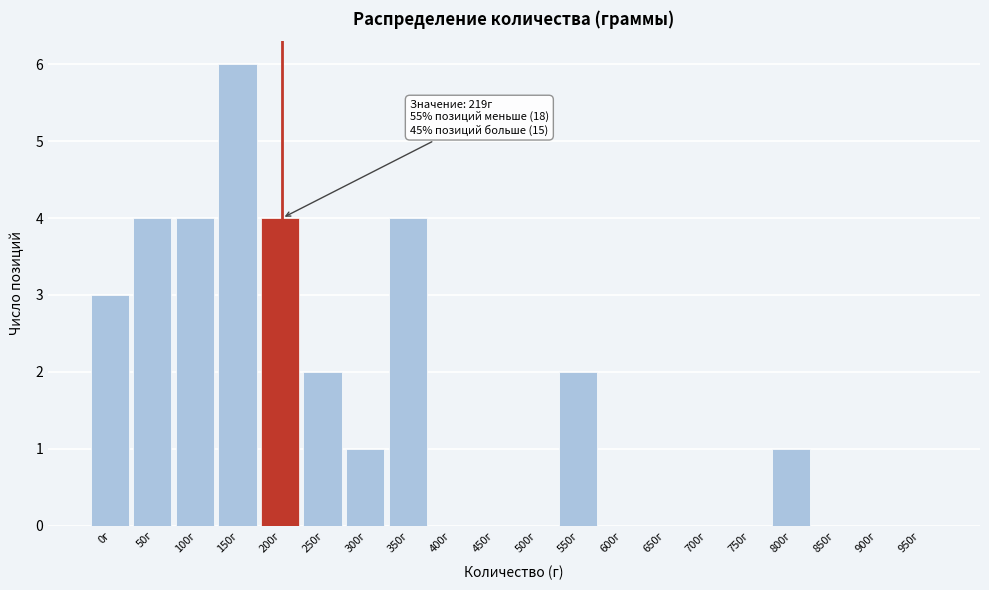

Reading right to left, list all the values displayed in this chart.

950г=0	900г=0	850г=0	800г=1	750г=0	700г=0	650г=0	600г=0	550г=2	500г=0	450г=0	400г=0	350г=4	300г=1	250г=2	200г=4	150г=6	100г=4	50г=4	0г=3